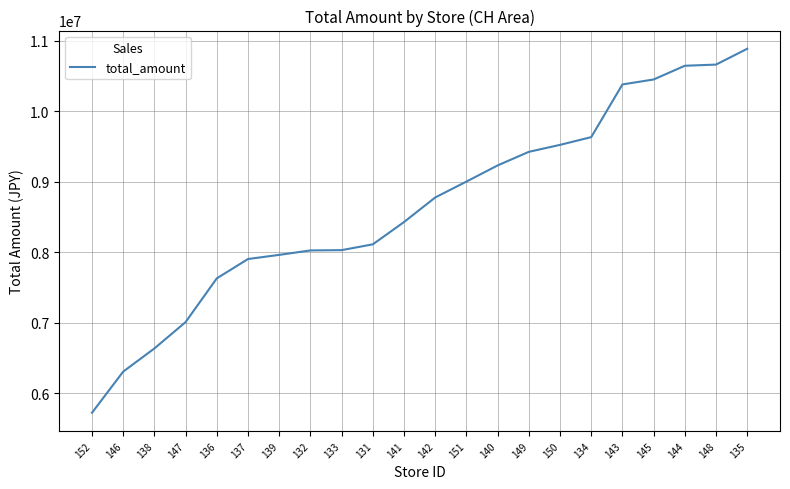

What is the maximum value shown in the chart?

10889027